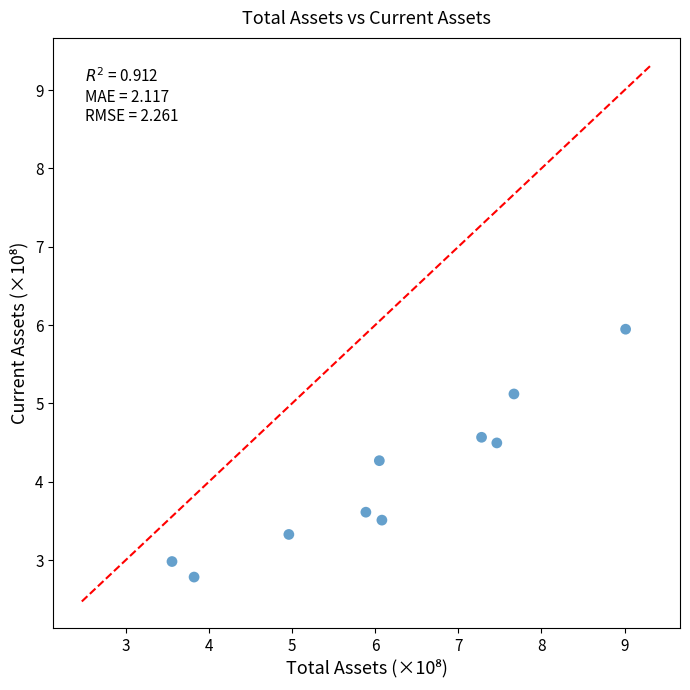

What is the average X value?

6.2